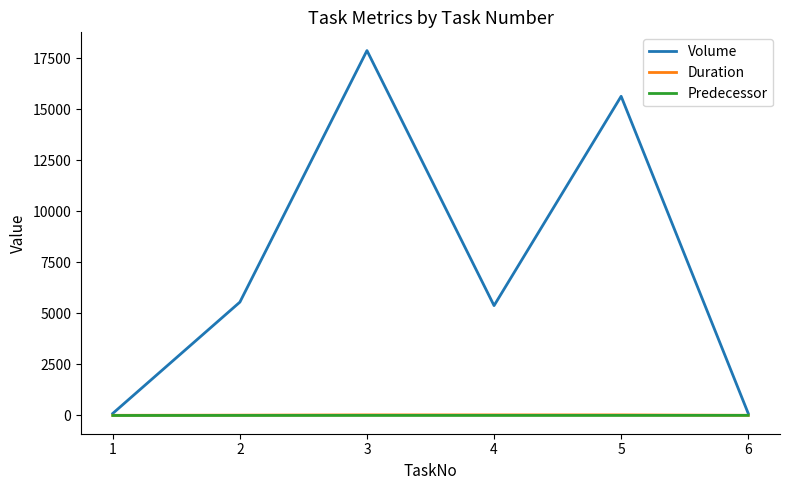

What is the highest value of the Volume series?

17871